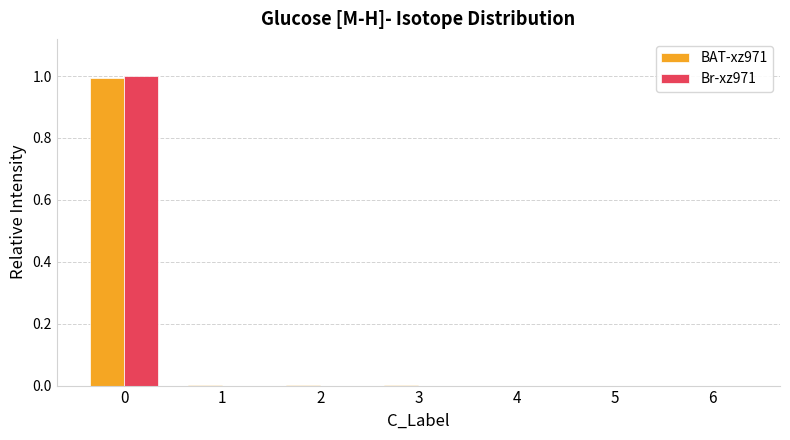

Count the number of categories in the chart.

7